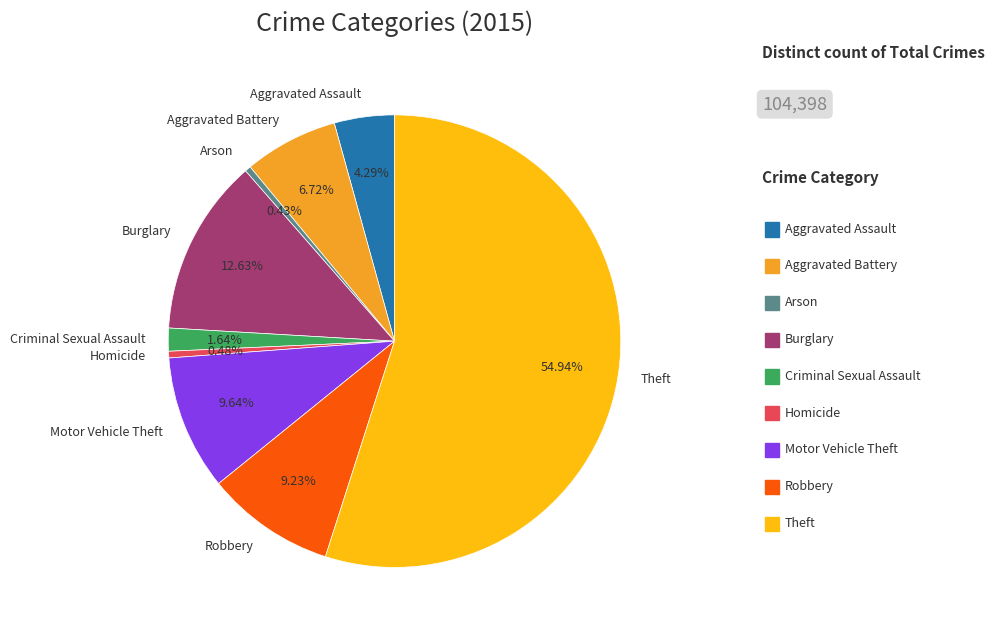

Combined, do Motor Vehicle Theft and Aggravated Assault account for over 50%?

No